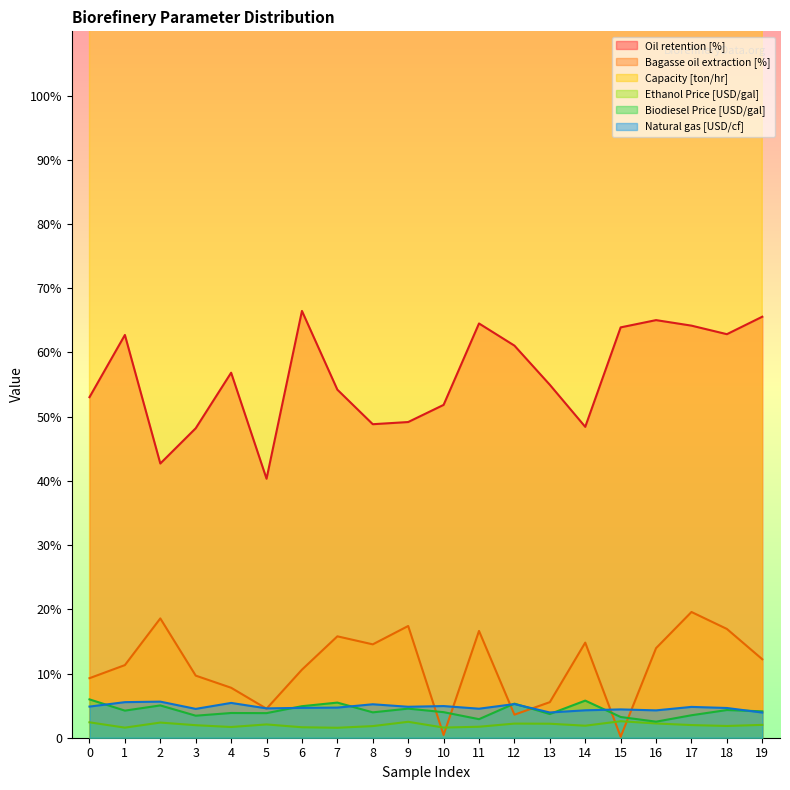

Where is Natural gas [USD/cf] nearest to the value 4?

13